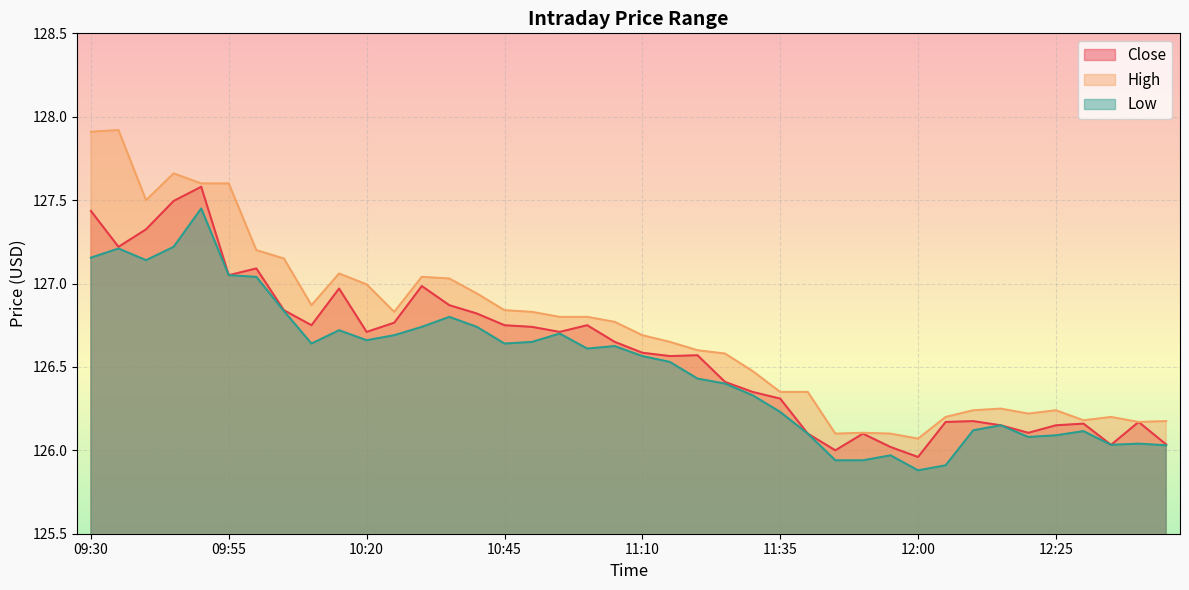

What is the label of the 7th point from the left?

10:00